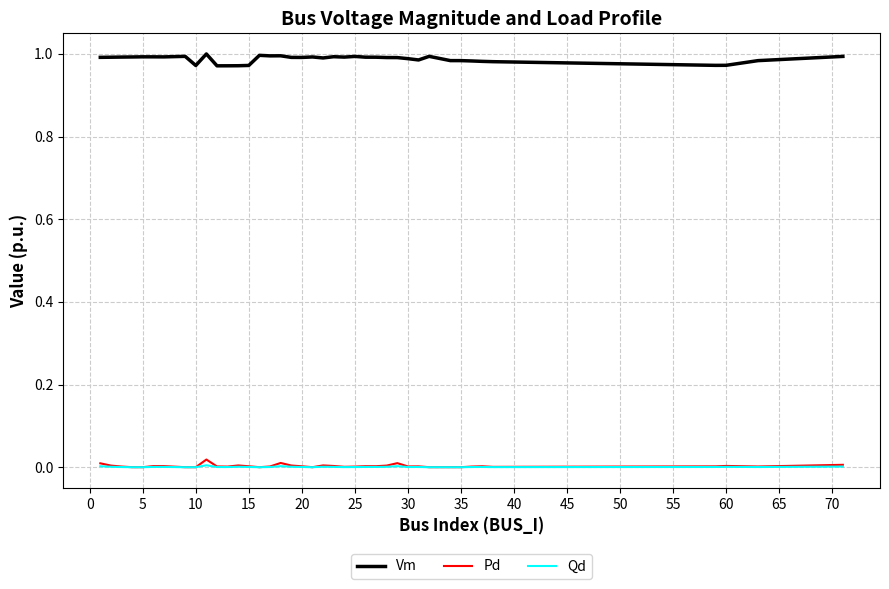

True or false: Pd and Vm intersect in this chart.

False